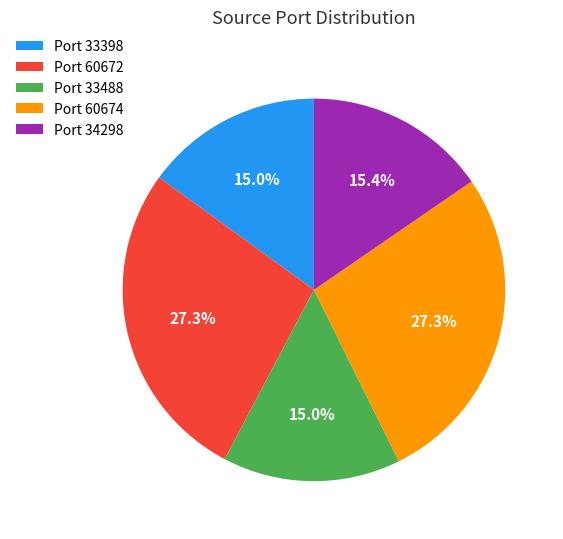

Is there any slice that represents more than half of the pie?

No